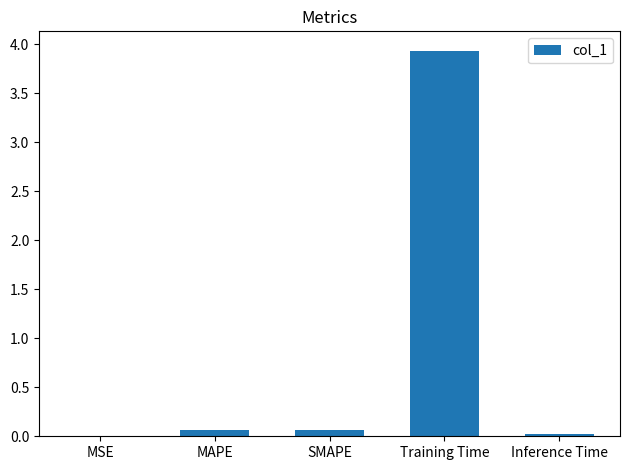

At which category does the chart reach its peak across all series?

Training Time